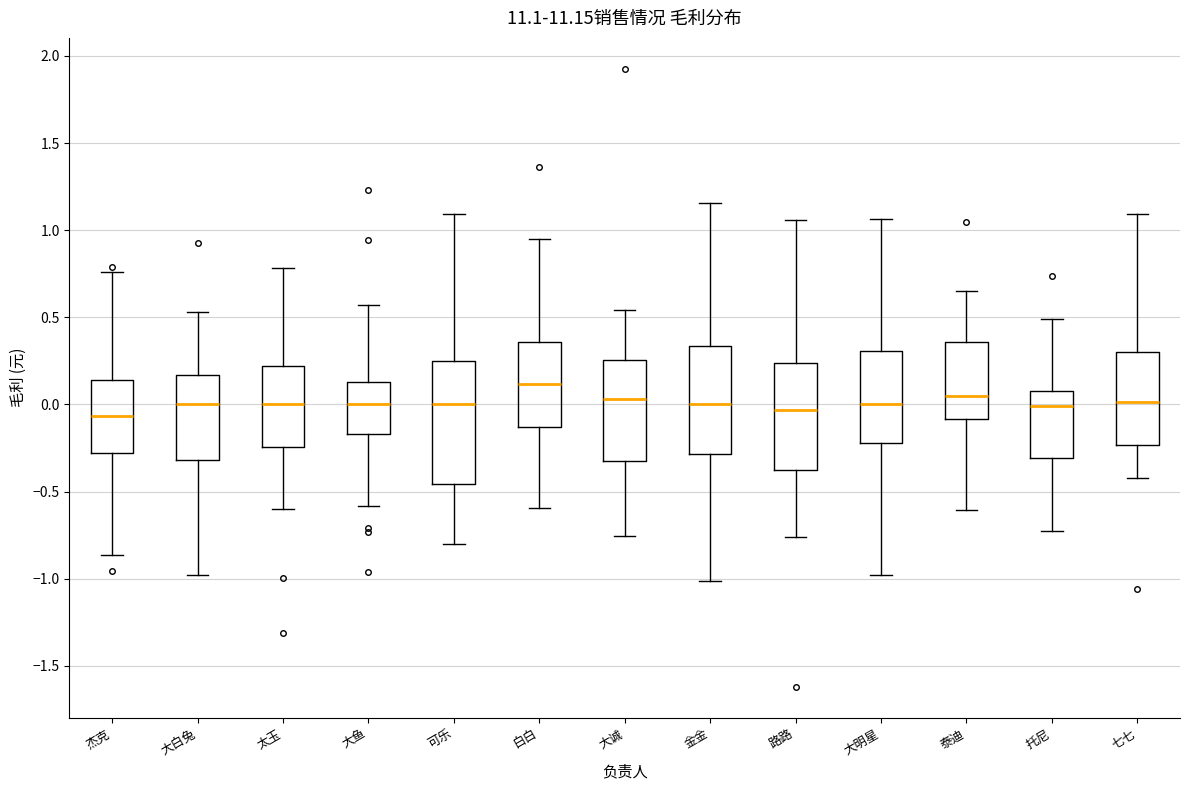

Comparing the boxes themselves (not the whiskers), which one is the tallest?

可乐